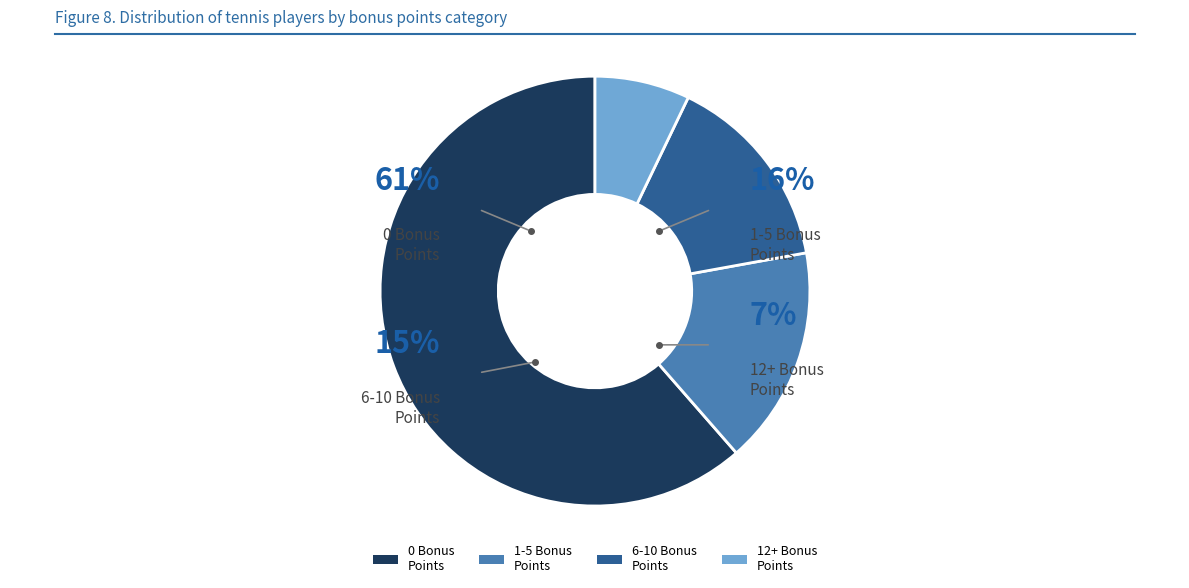

Rank the categories by value from lowest to highest.

12+ Bonus Points, 6-10 Bonus Points, 1-5 Bonus Points, 0 Bonus Points